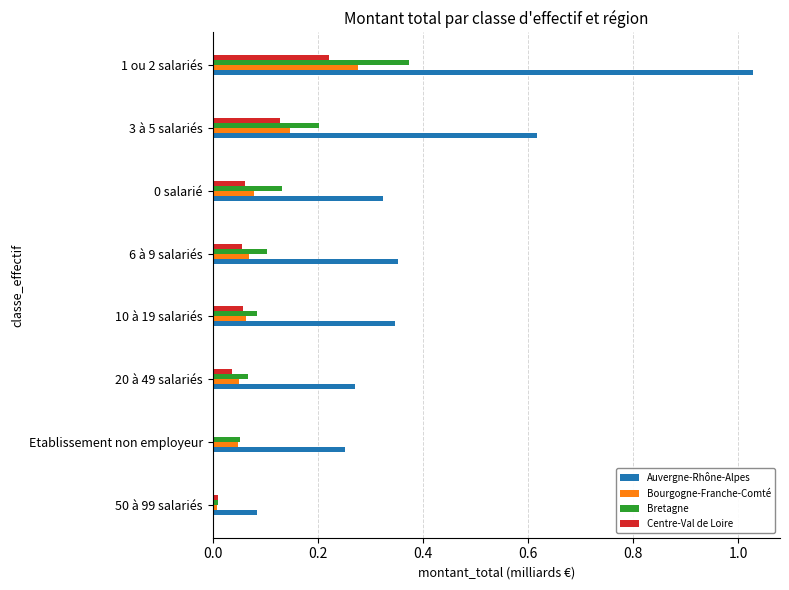

At which category is the sum across all series the highest?

1 ou 2 salariés